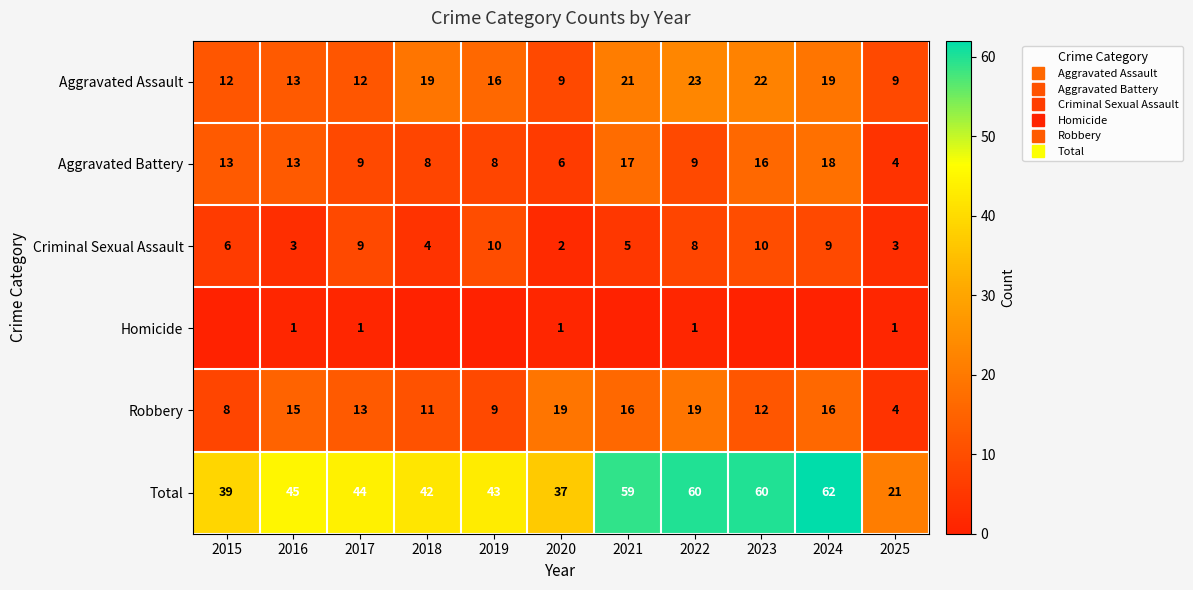

At which label is Total closest to 41?

2018